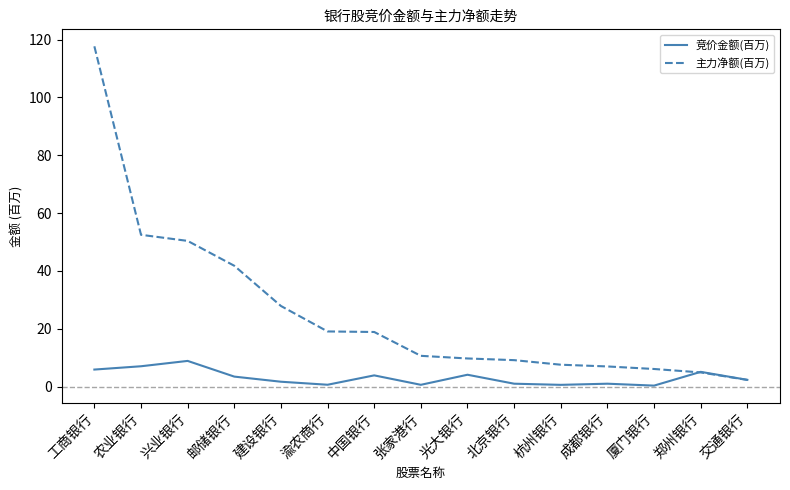

What is the minimum value for 主力净额(百万)?

2.3